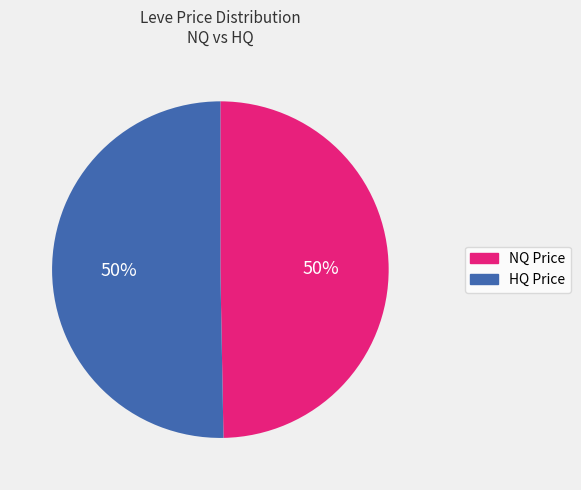

To the nearest percent, what is the average slice percentage?

50%